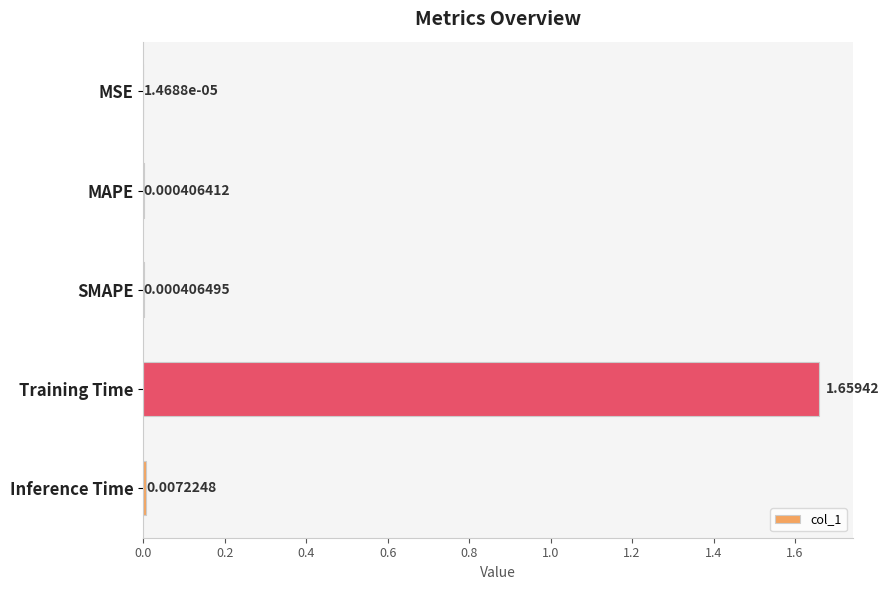

At which category does the chart reach its peak across all series?

Training Time